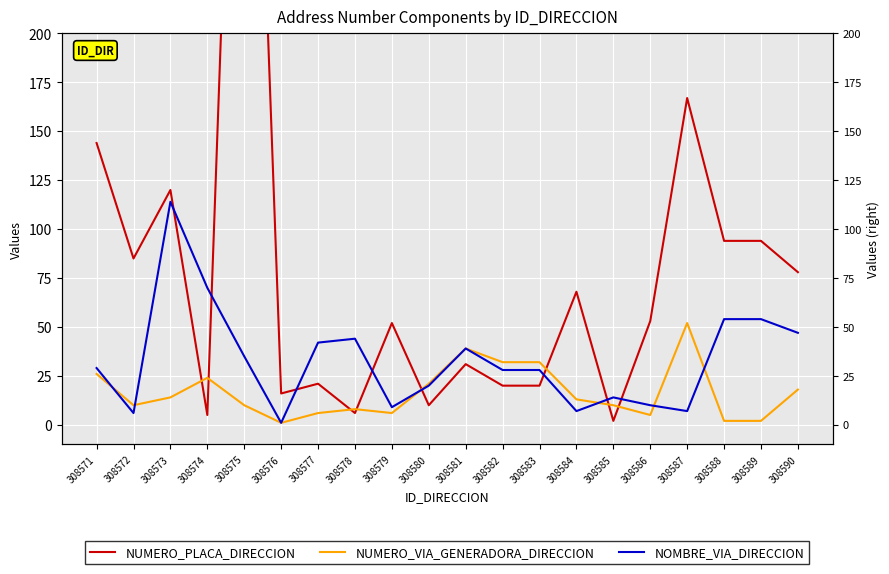

At which category does NUMERO_PLACA_DIRECCION reach its first local peak?

308573